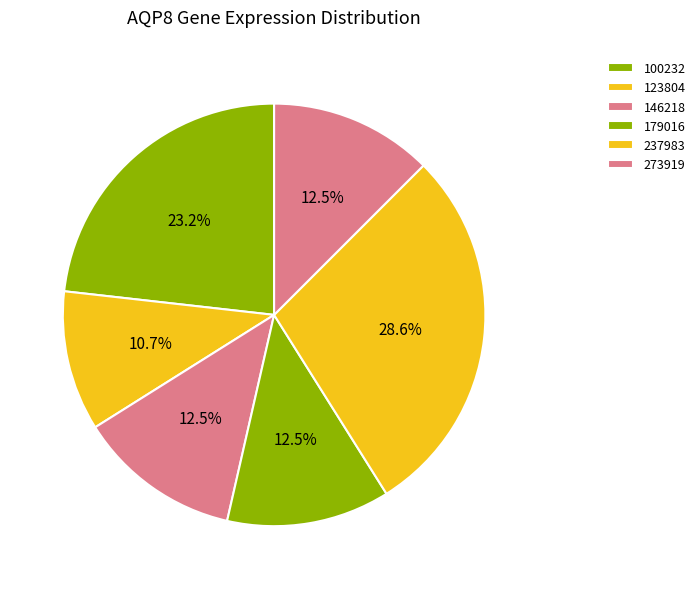

How many segments does this pie chart have?

6